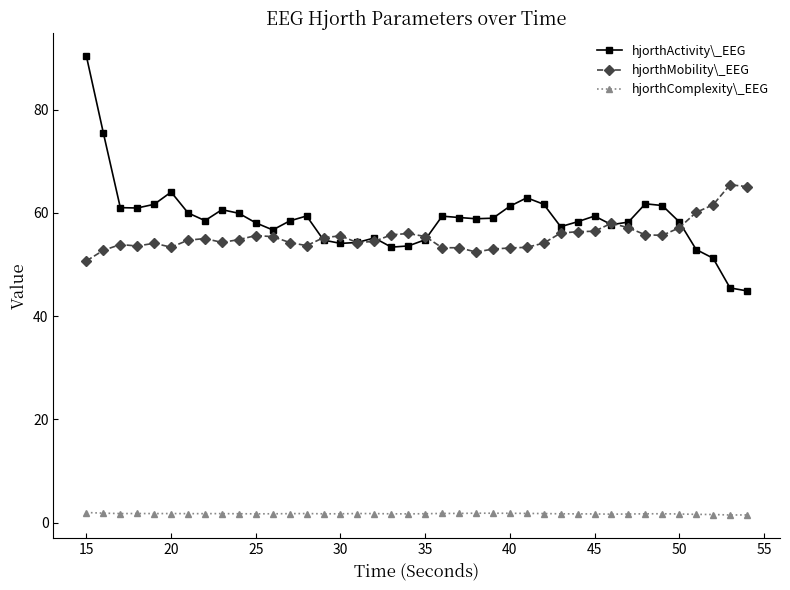

Which series has the largest total across all categories?

hjorthActivity\_EEG